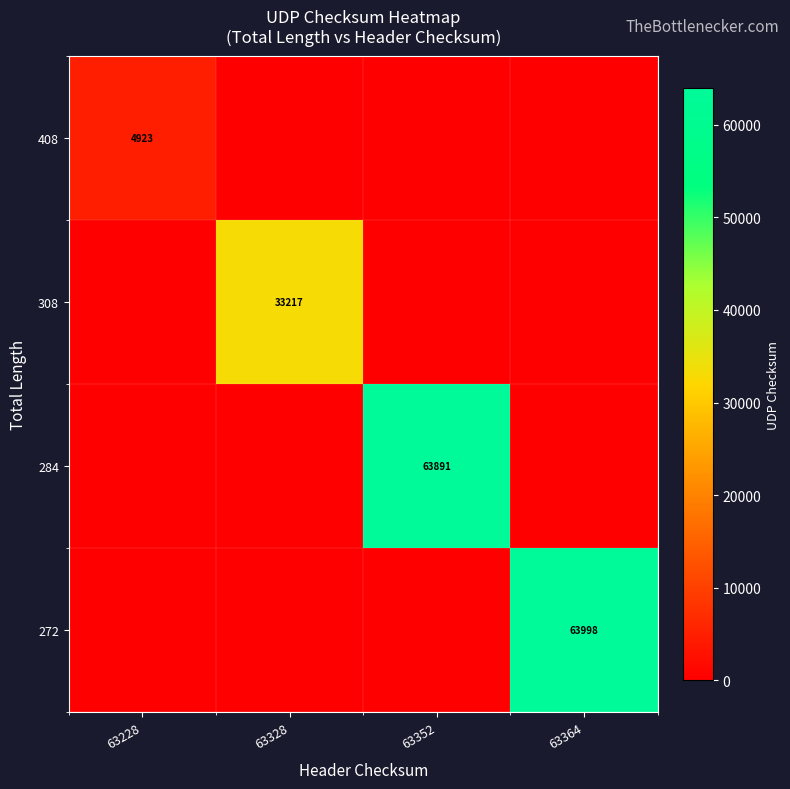

The value of 272 at 63364 is 110704. True or false?

False